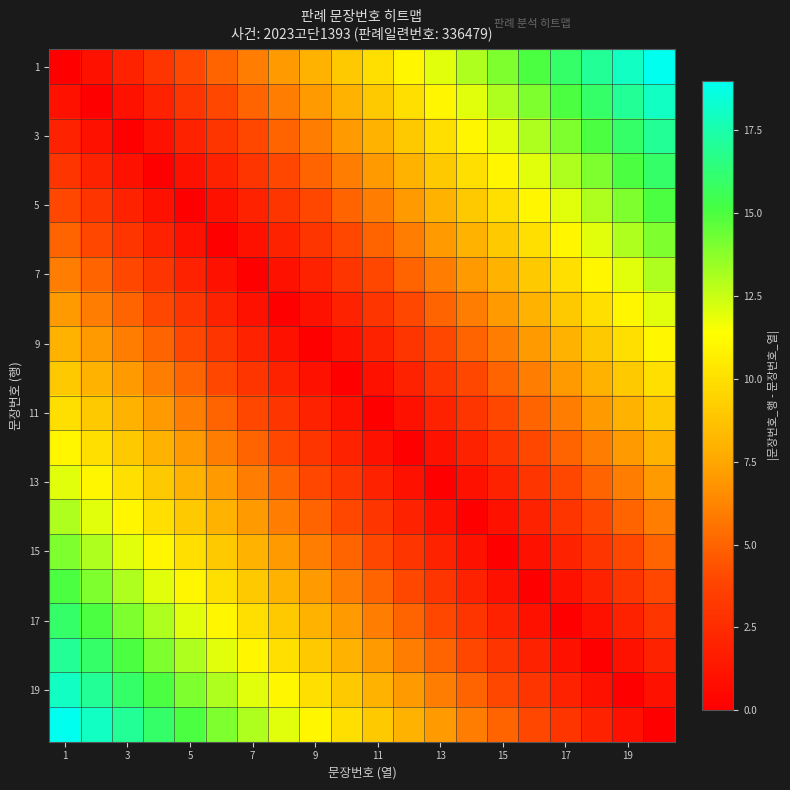

At which category is the sum across all series the highest?

1